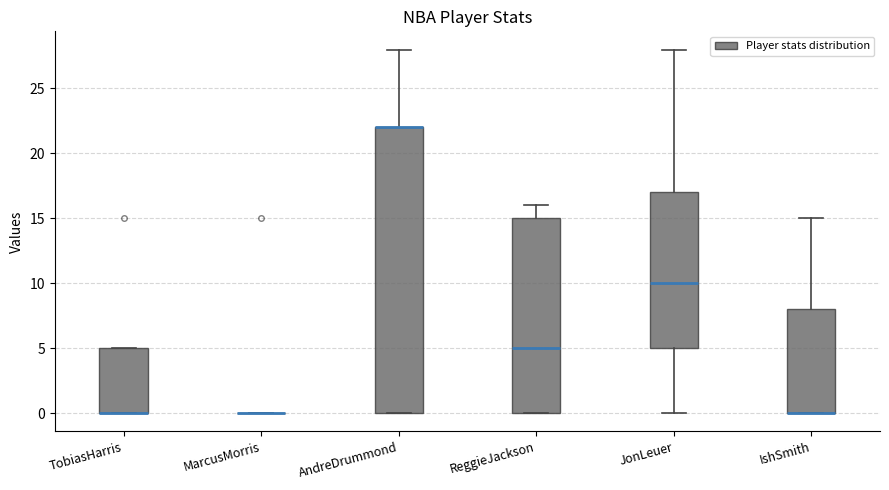

Reading left to right, read every box against the y-axis: the position of its median line, the range the box covers, and the ends of its whiskers. The values are not printed on the chart, so give them approximately, as read against the axis.

TobiasHarris: median 0 (drawn on the box's lower edge), box 0 to 5, whiskers 0 to 5
MarcusMorris: box collapsed to a line at 0, whiskers 0 to 0
AndreDrummond: median 22 (drawn on the box's upper edge), box 0 to 22, whiskers 0 to 28
ReggieJackson: median 5, box 0 to 15, whiskers 0 to 16
JonLeuer: median 10, box 5 to 17, whiskers 0 to 28
IshSmith: median 0 (drawn on the box's lower edge), box 0 to 8, whiskers 0 to 15